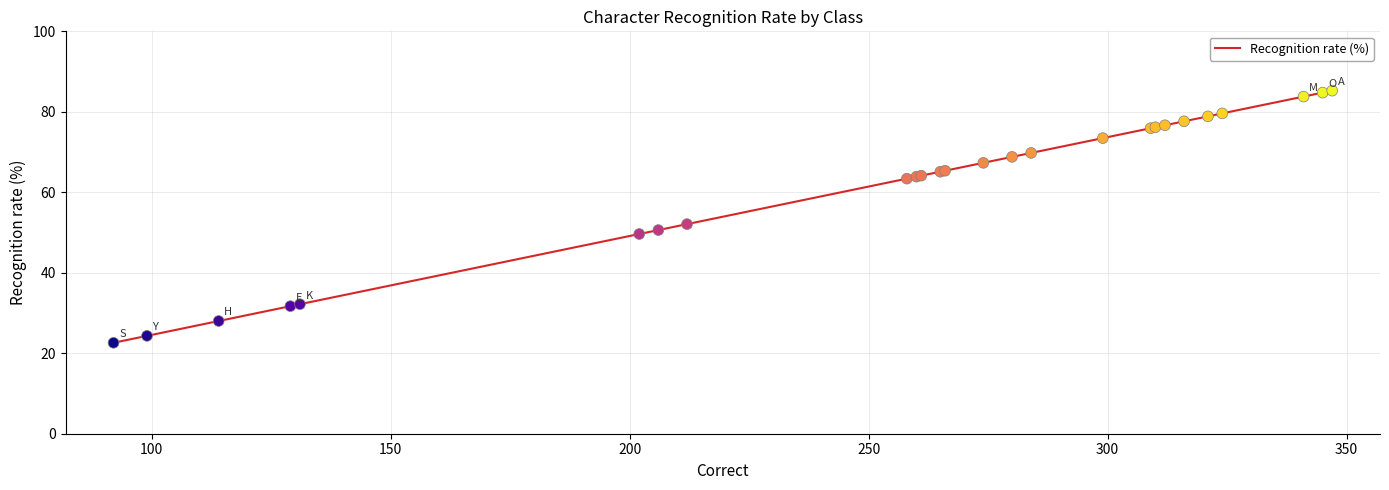

What is the difference between the maximum and minimum values?

62.7